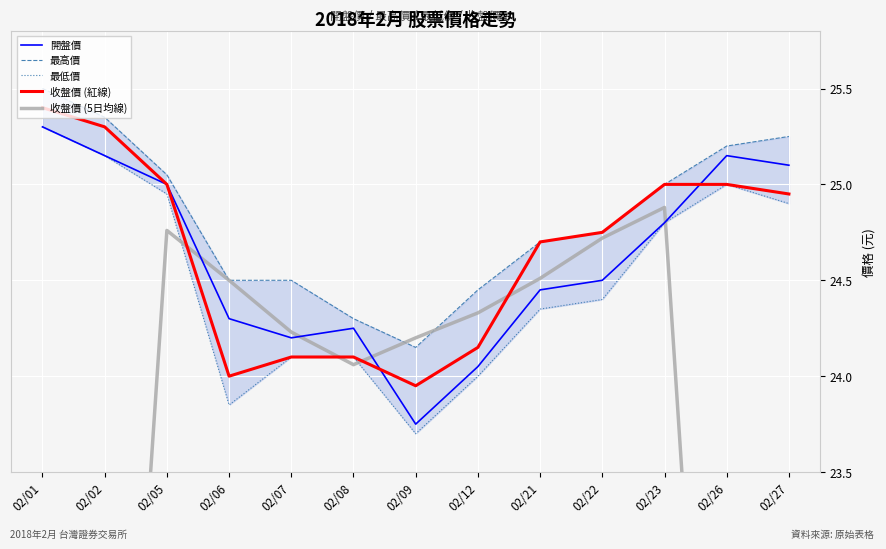

Which series has the largest range (max minus min)?

收盤價 (5日均線)